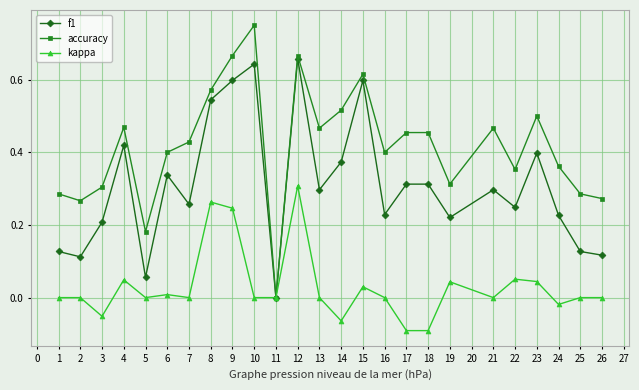

Which label corresponds to the largest value in the chart?

10